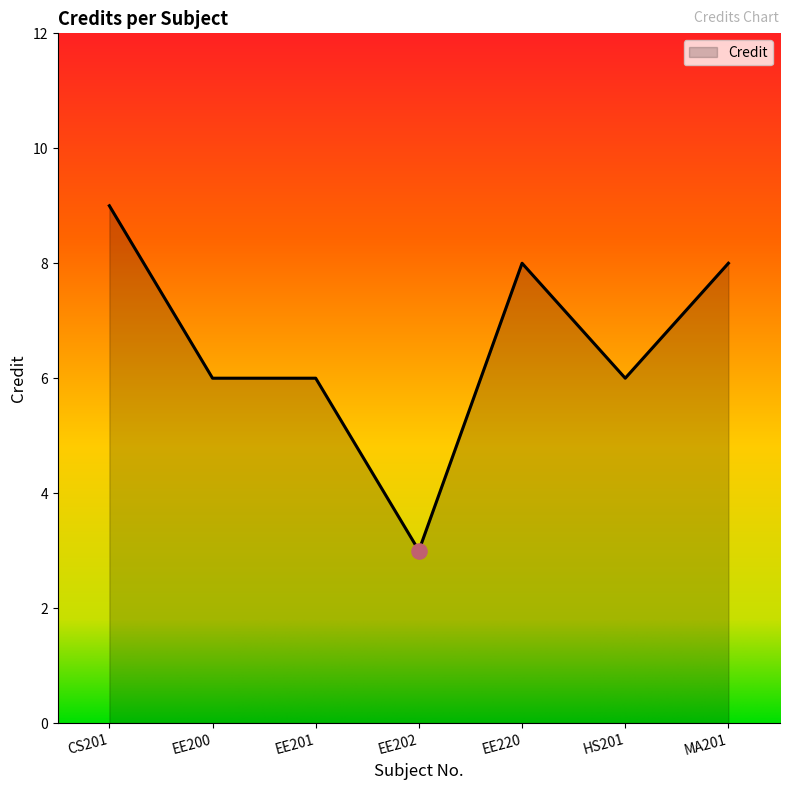

What is the change in value from EE200 to MA201?

+2